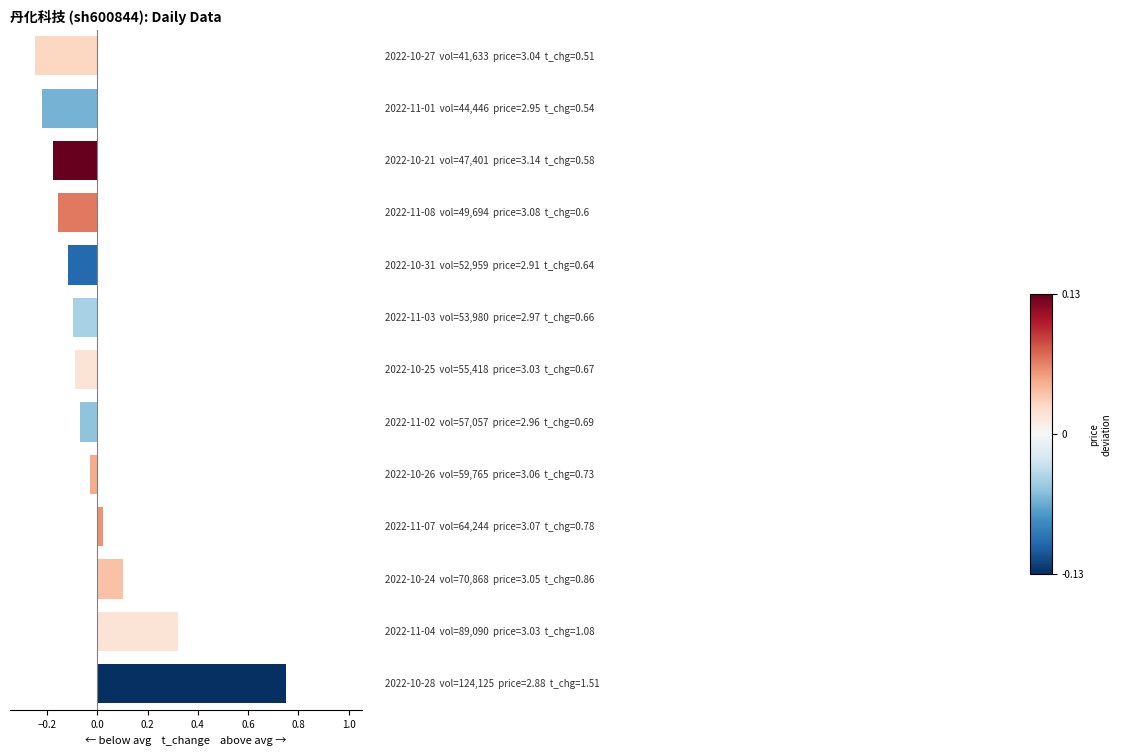

What is the difference between the second highest and minimum values?

0.6